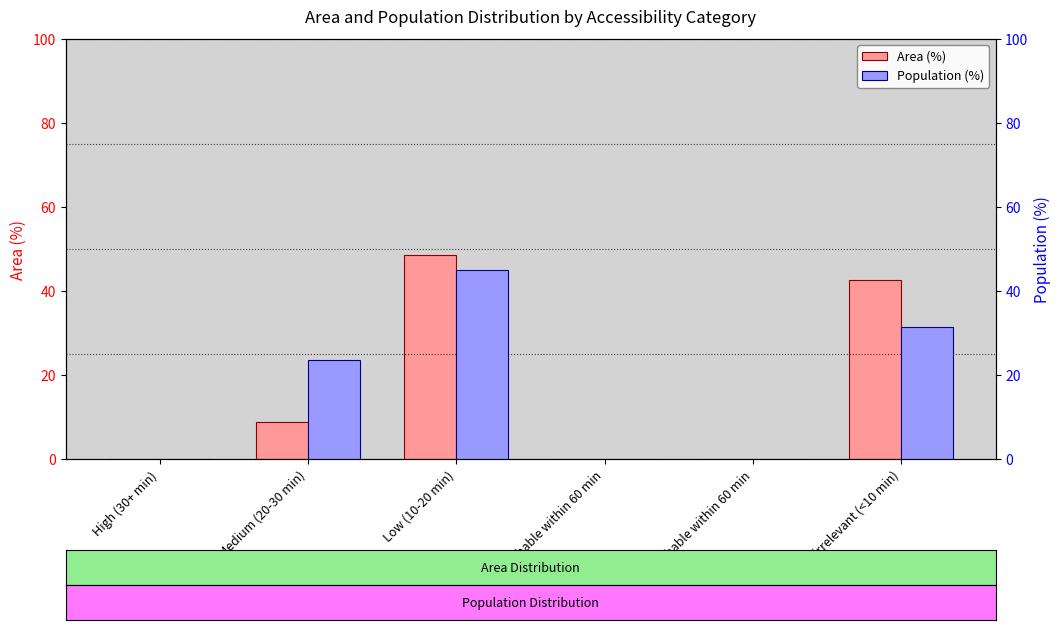

Is it true that Population (%) equals -23.2 at High (30+ min)?

False